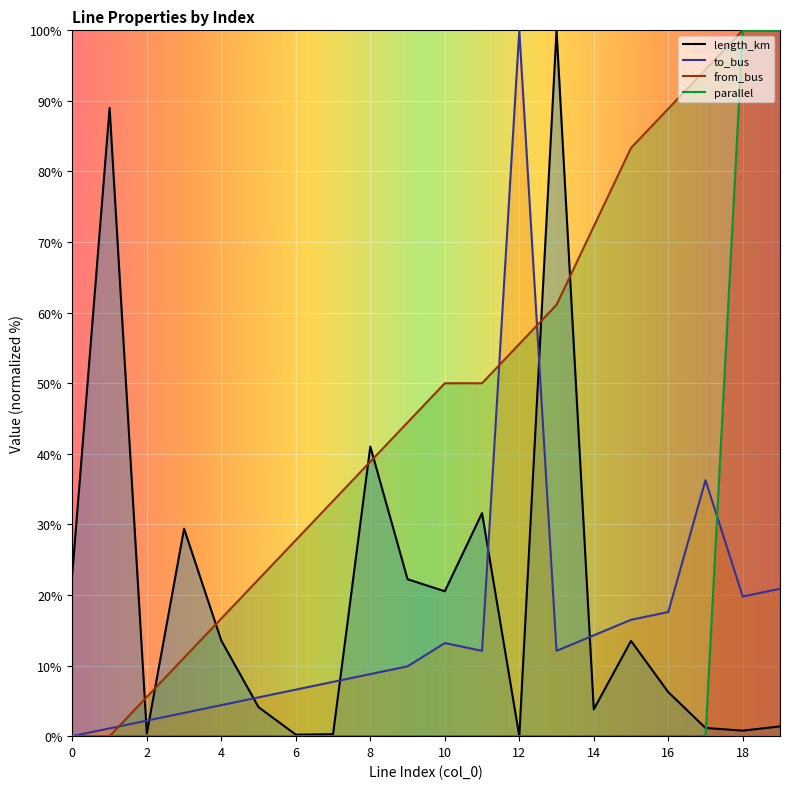

True or false: length_km has a value of 5.9 at 4.

False